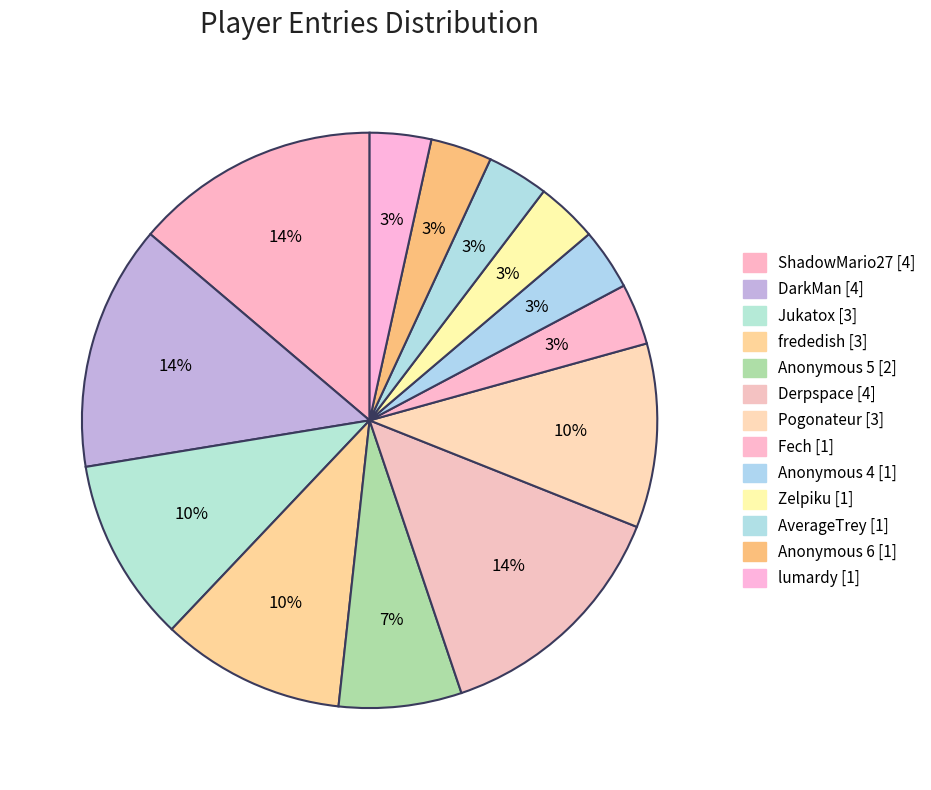

What percentage is the lumardy slice, to the nearest percent?

3%